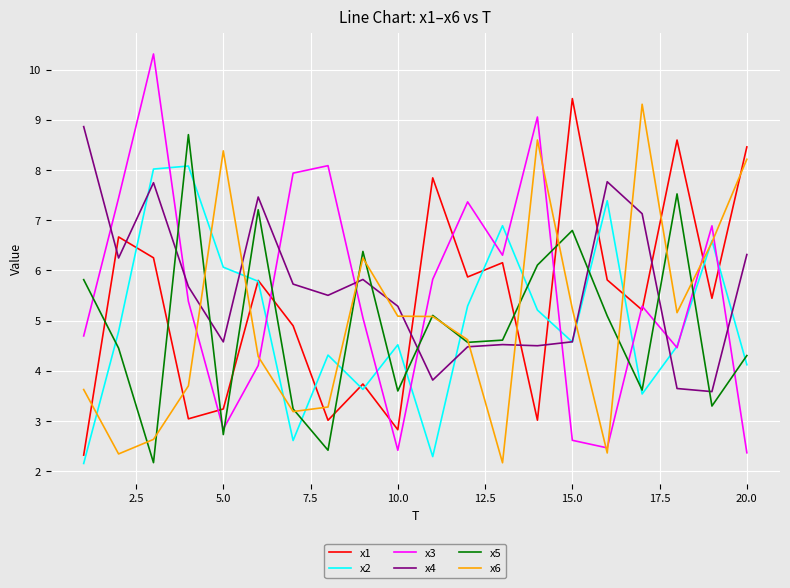

Does the chart have visible grid lines?

Yes